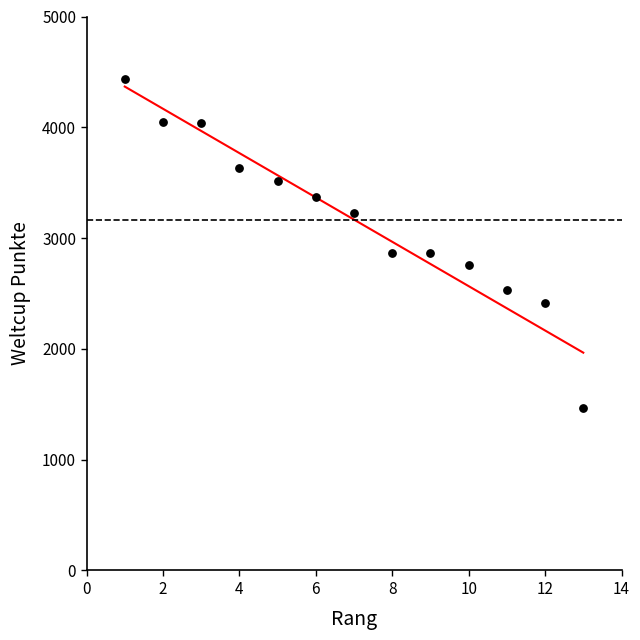

What is the range of Y values (max minus min)?

2970